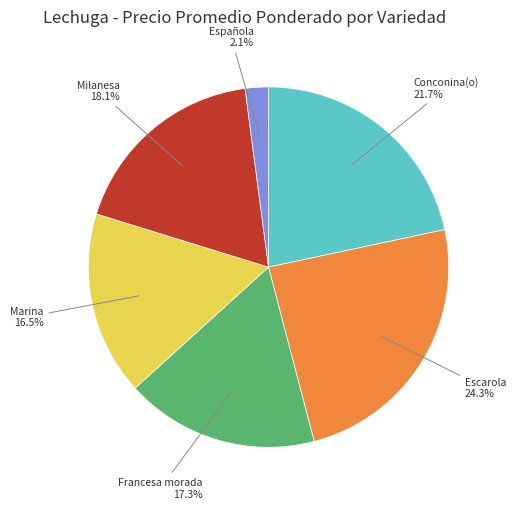

Is there any slice that represents more than half of the pie?

No